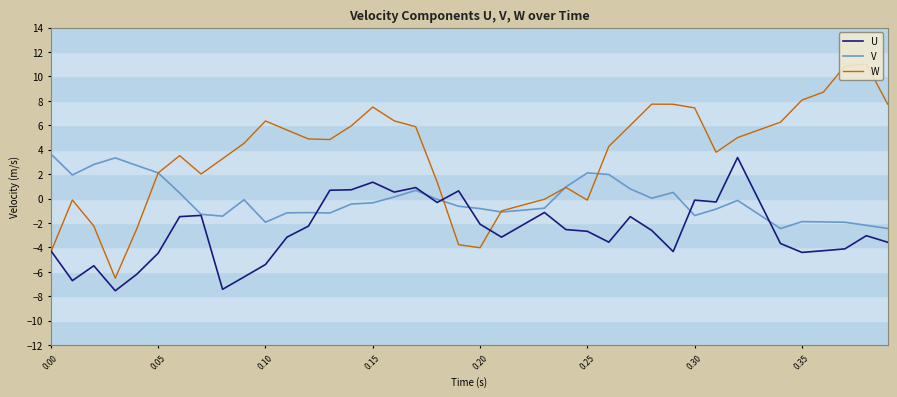

What is the minimum value for U?

-7.6